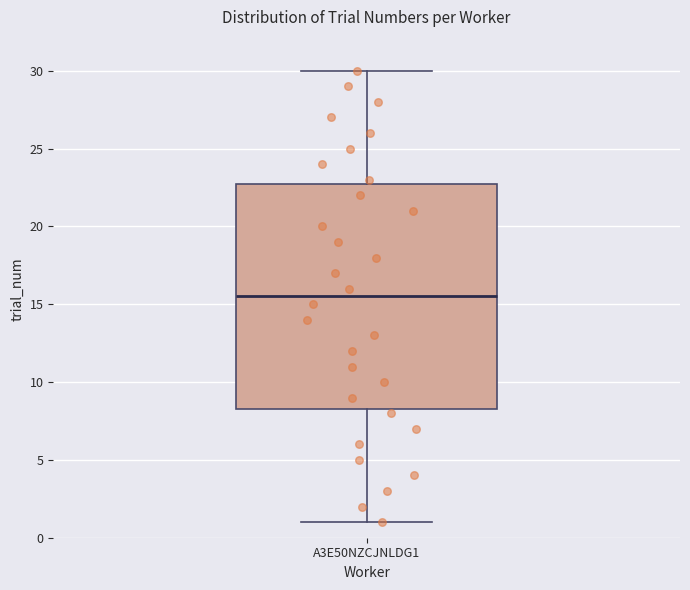

Where is the lower edge of the box for A3E50NZCJNLDG1 on the y-axis? The values are not printed on the chart, so give them approximately, as read against the axis.

8.5